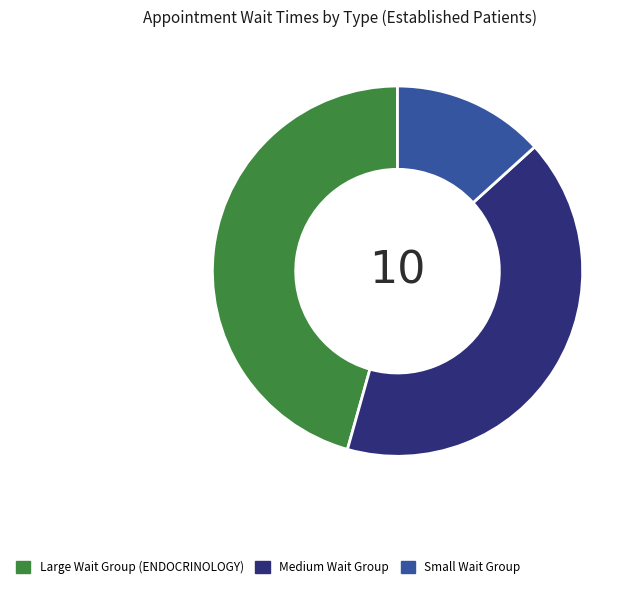

How many segments does this pie chart have?

3